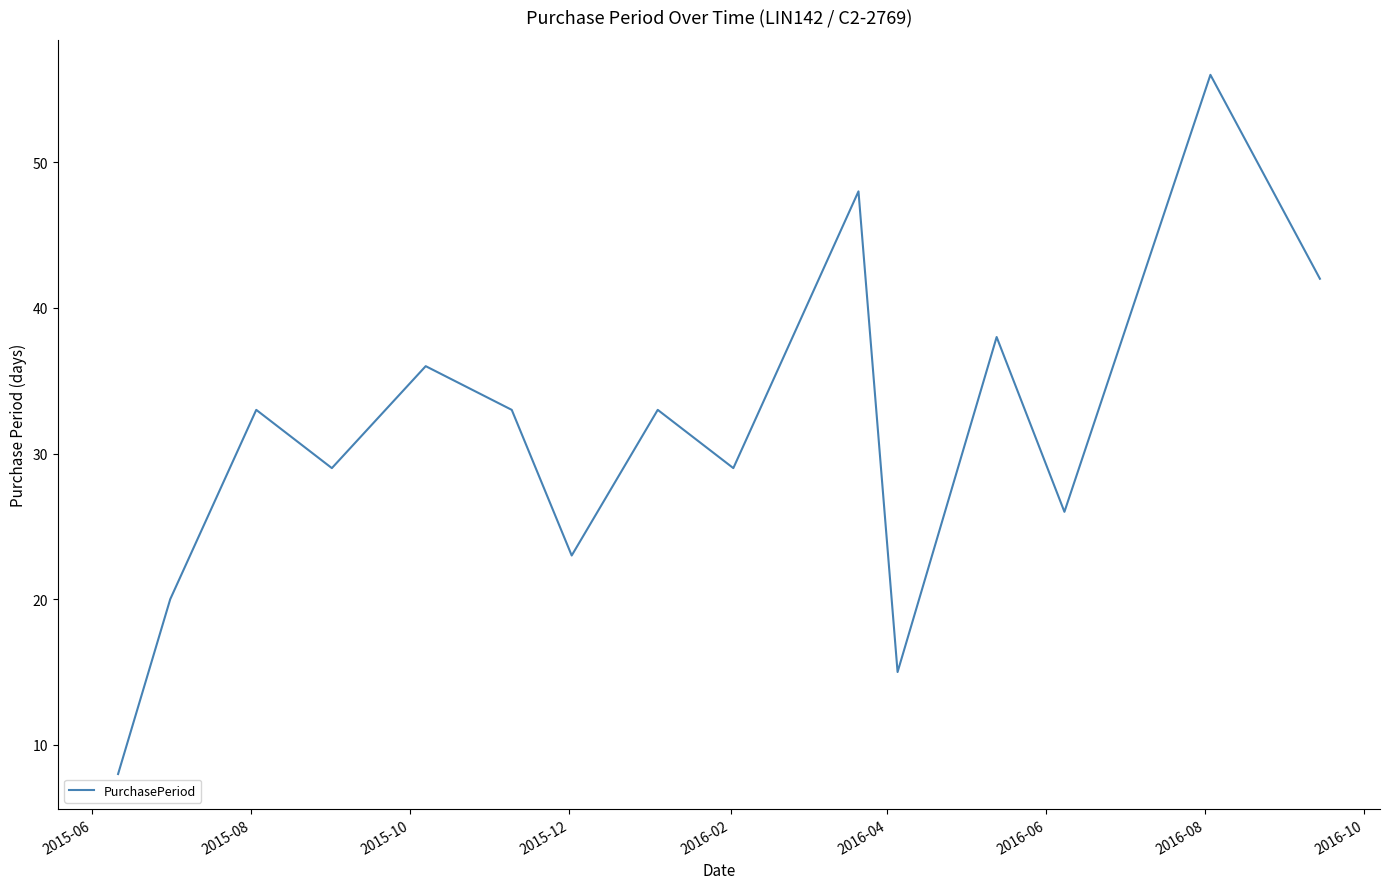

What is the difference between the maximum and minimum values?

48